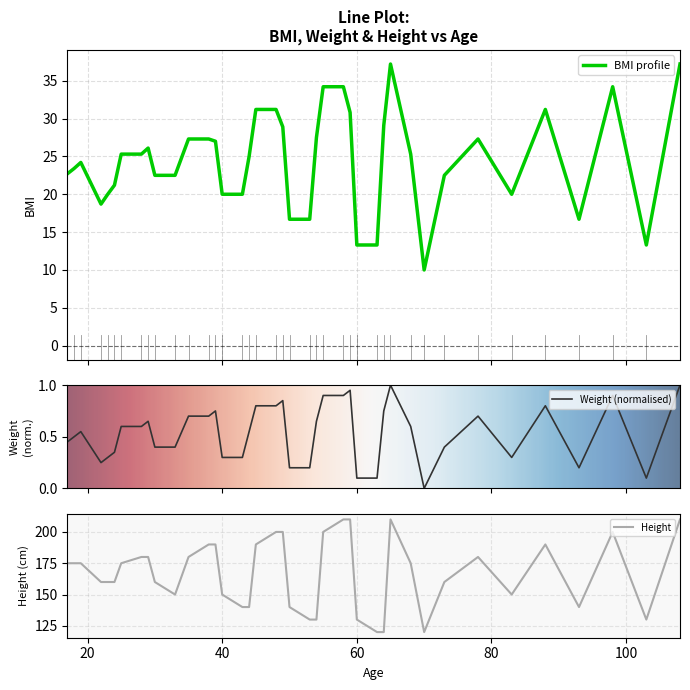

What is the maximum value for BMI profile?

37.2